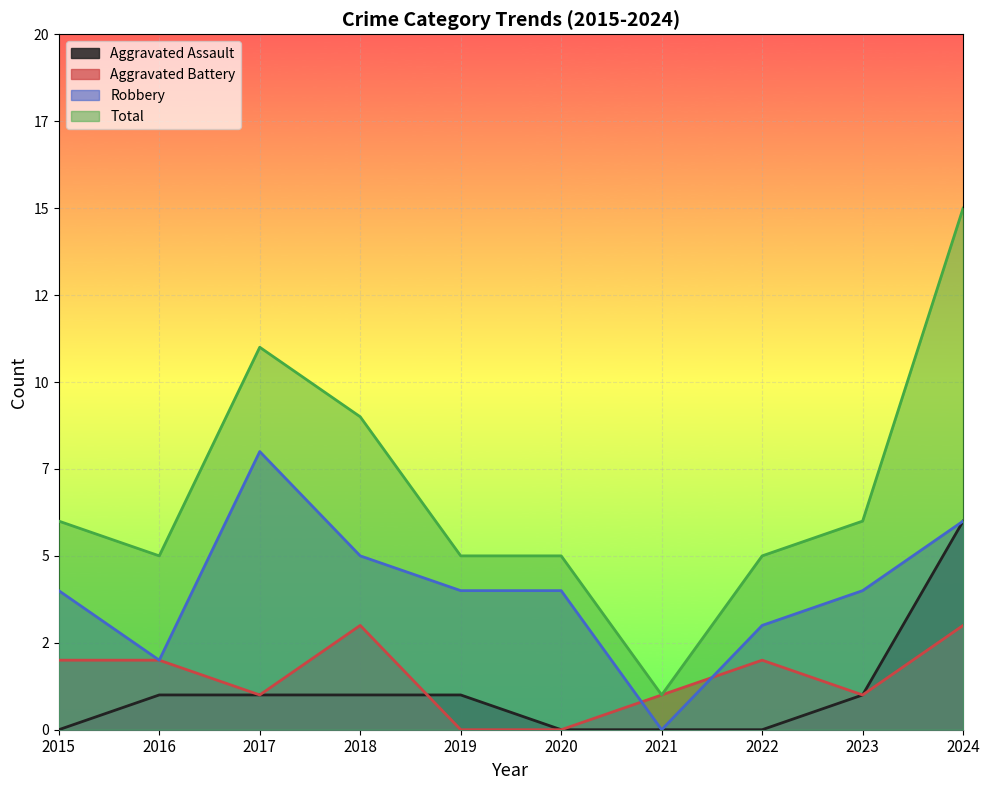

How many data points in Aggravated Battery are less than 2?

5